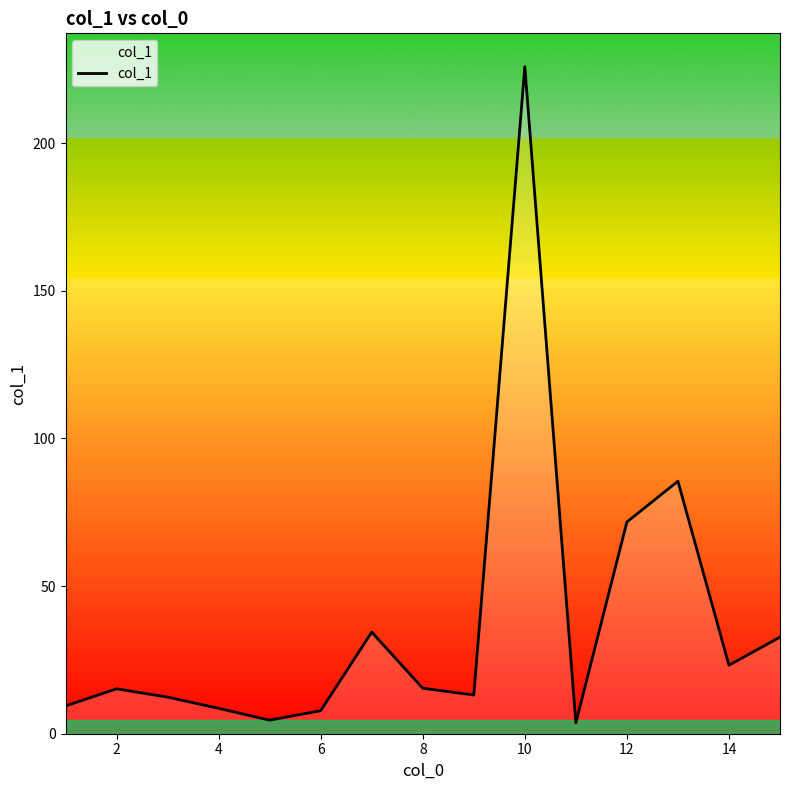

What is the maximum value shown in the chart?

225.9